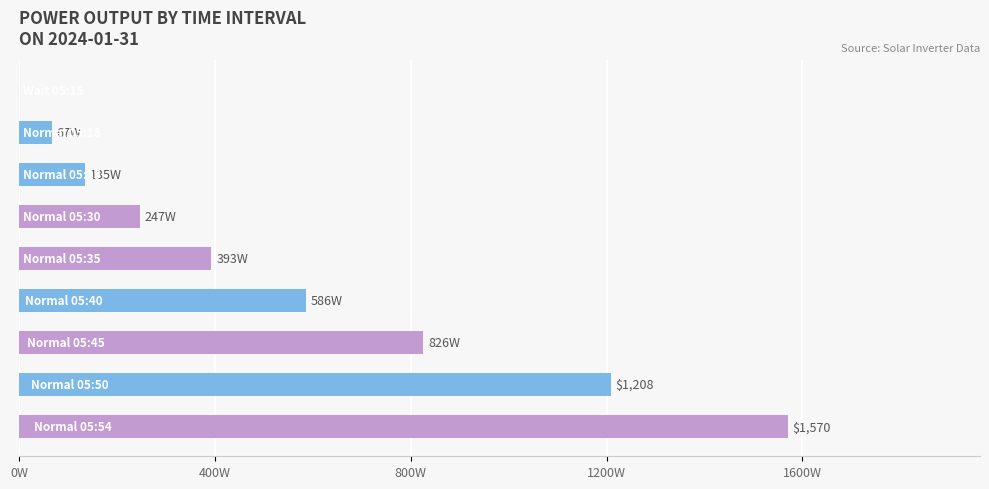

What is the difference between the maximum and minimum values?

1570